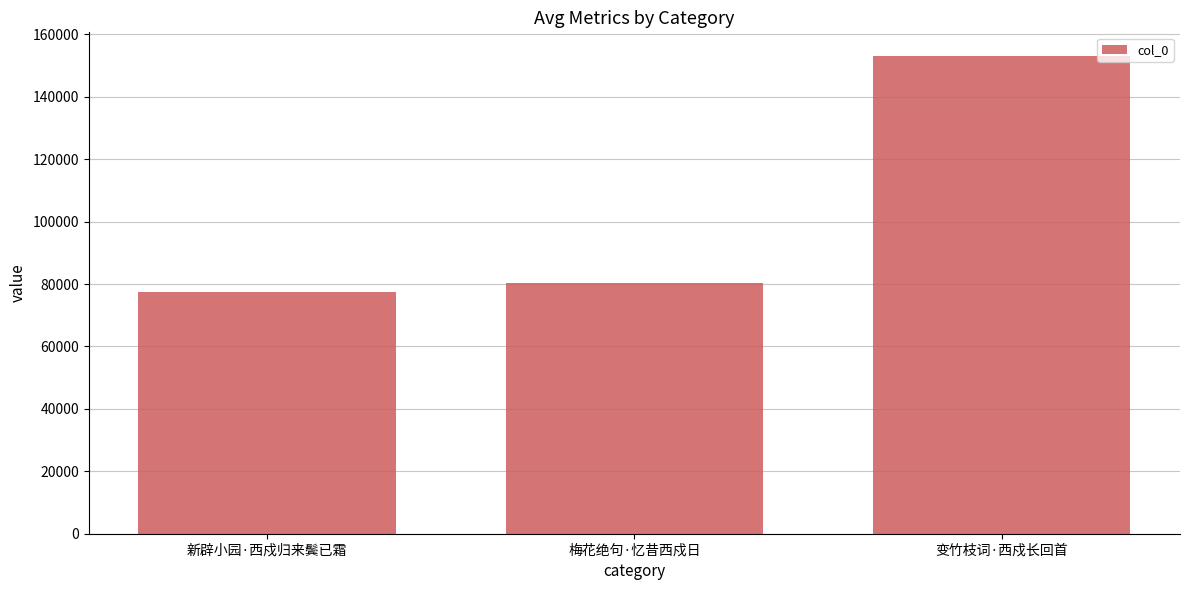

What is the greatest value displayed?

152989